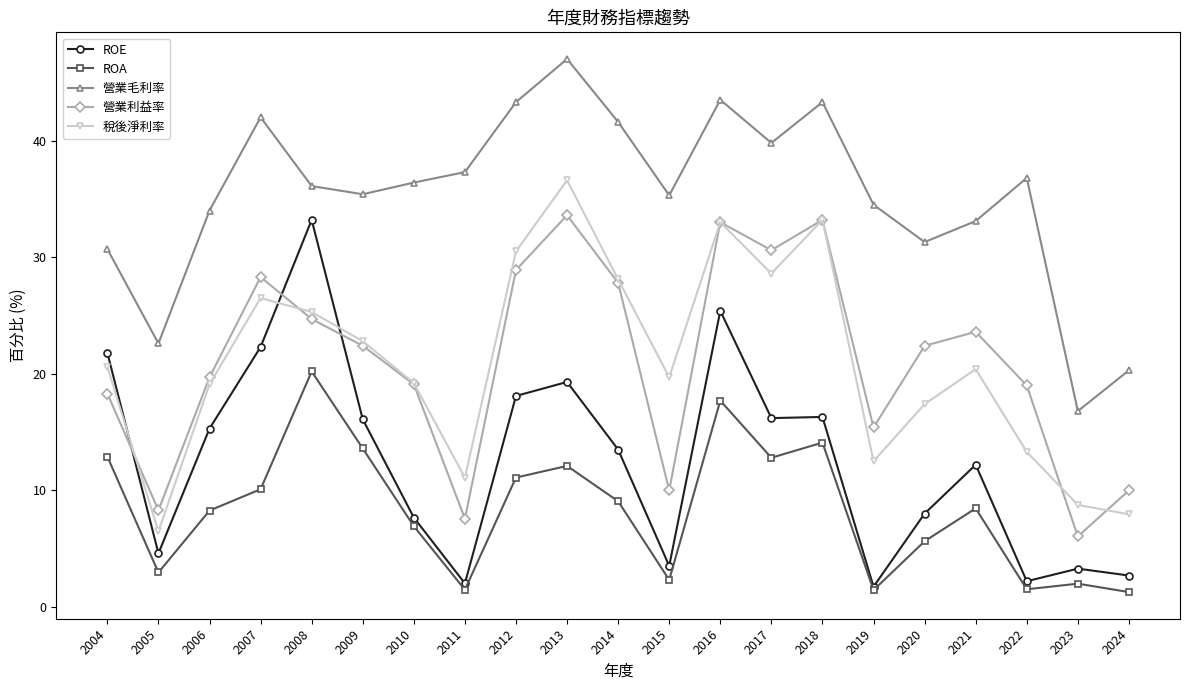

Which category has the highest value across all series?

2013